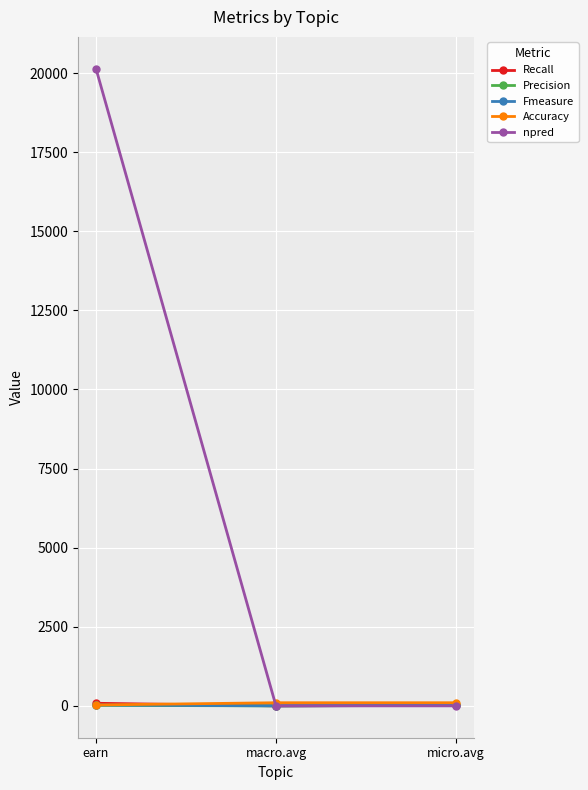

Which series has the widest spread of values?

npred